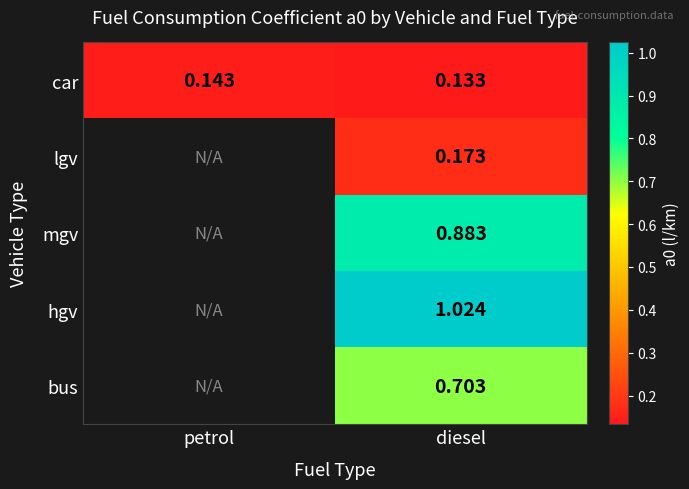

At which category is the sum across all series the highest?

diesel